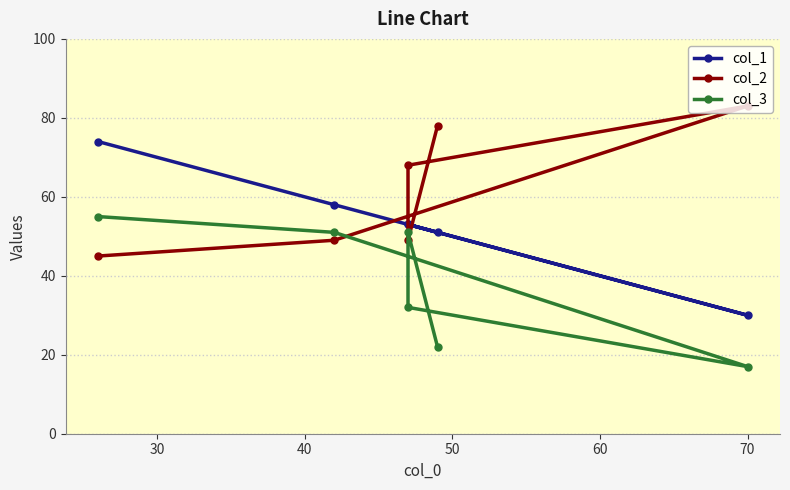

The col_1 series shows 32 at 70. True or false?

False